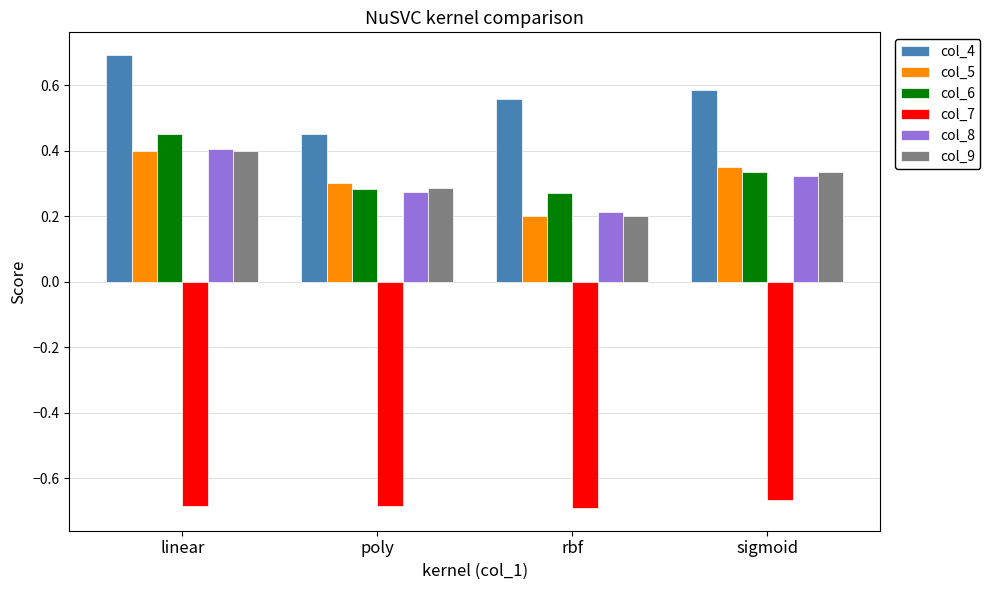

At which label does col_9 reach its peak?

linear